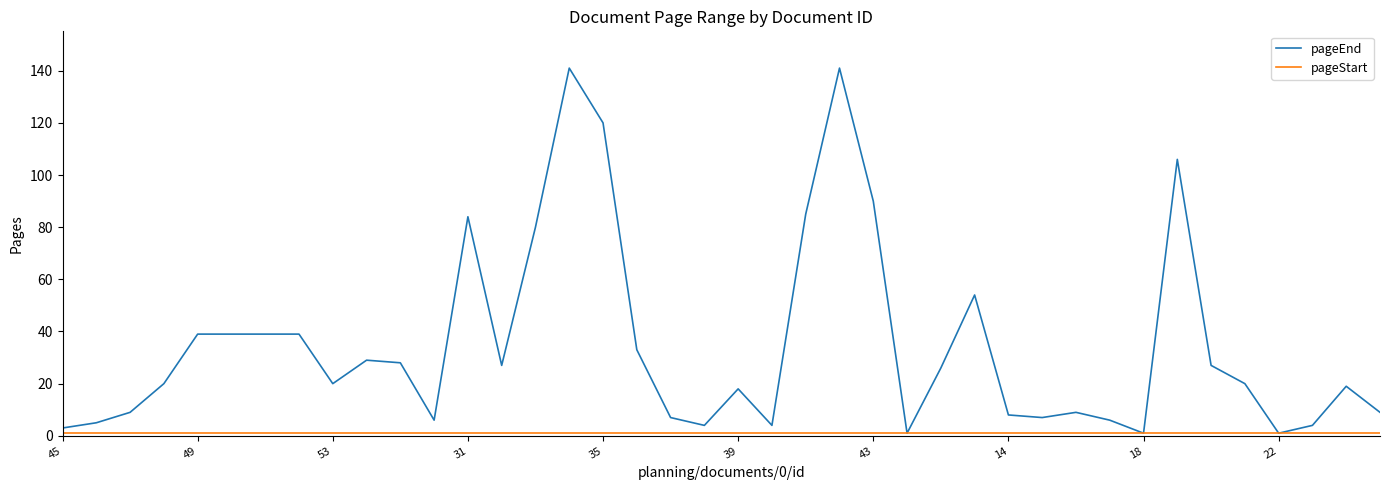

Which series has the largest range (max minus min)?

pageEnd